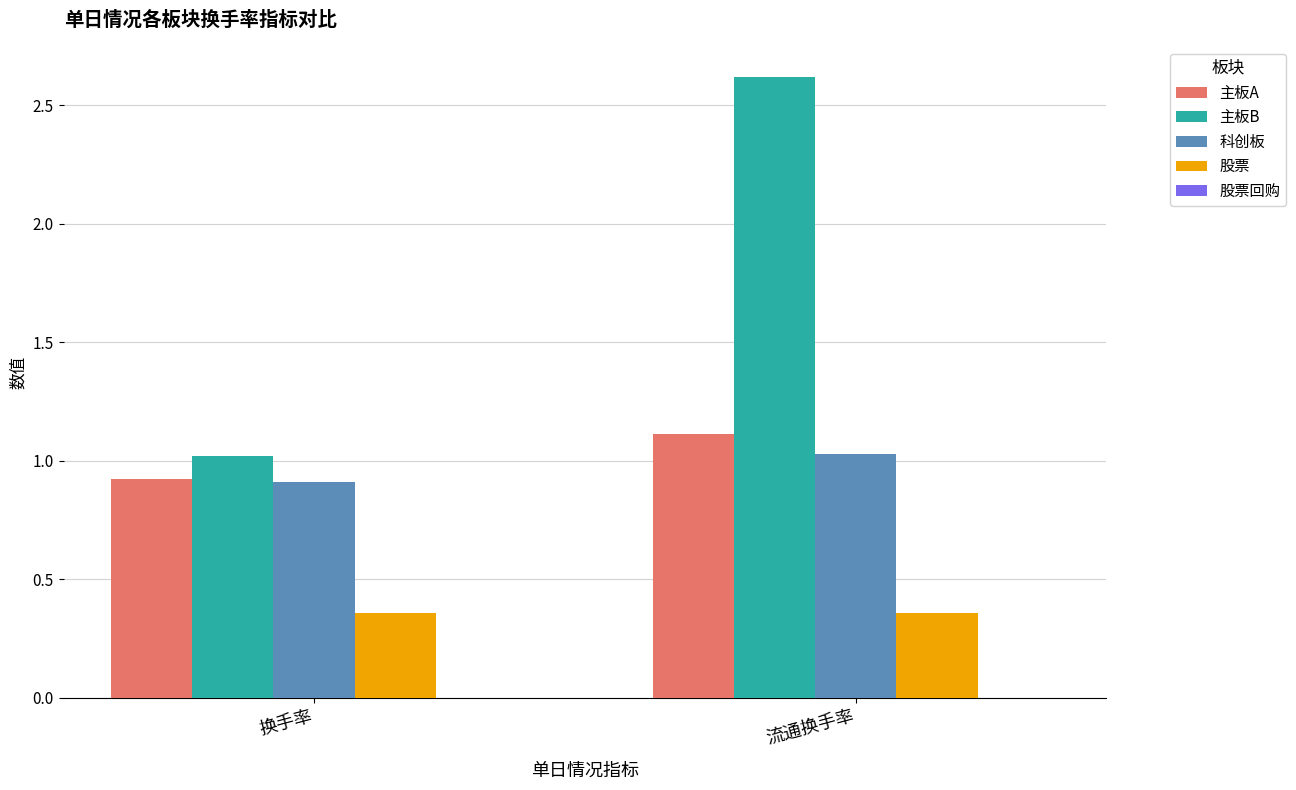

What is the label of the 2nd bar from the right?

换手率